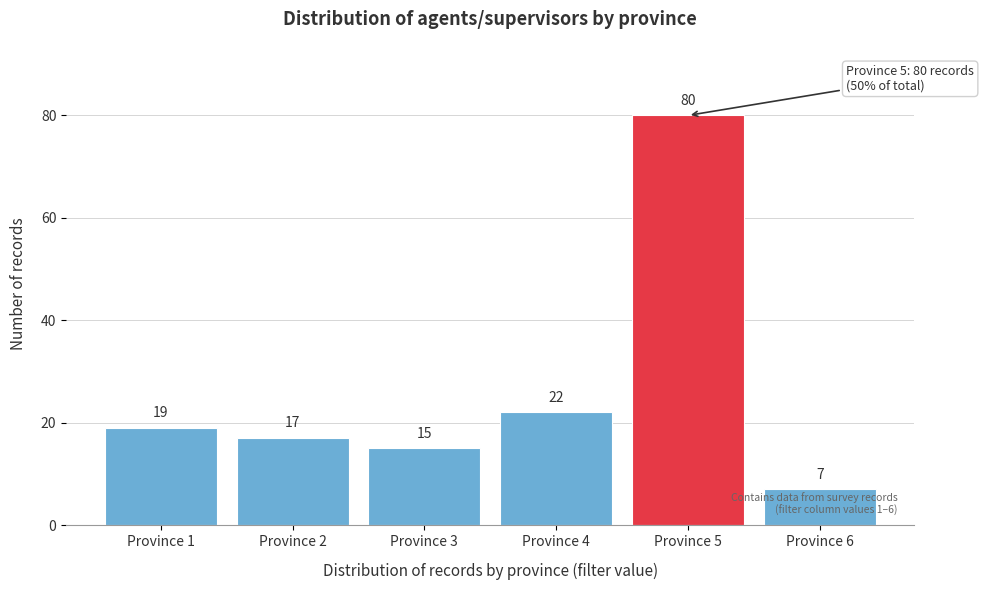

Reading right to left, transcribe all the data shown in this chart.

Province 6=7	Province 5=80	Province 4=22	Province 3=15	Province 2=17	Province 1=19